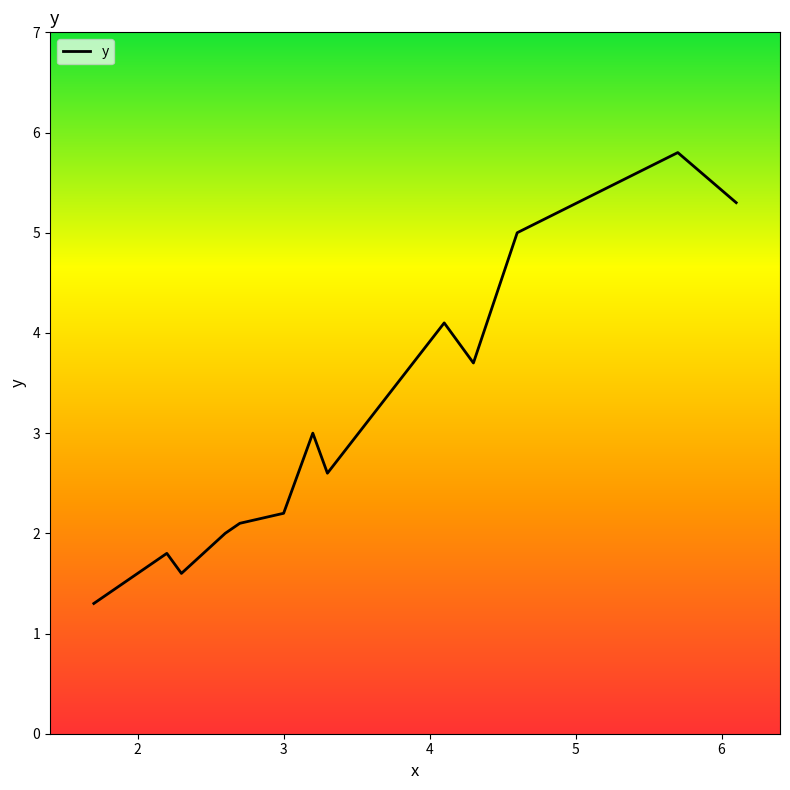

What is the greatest value displayed?

5.8